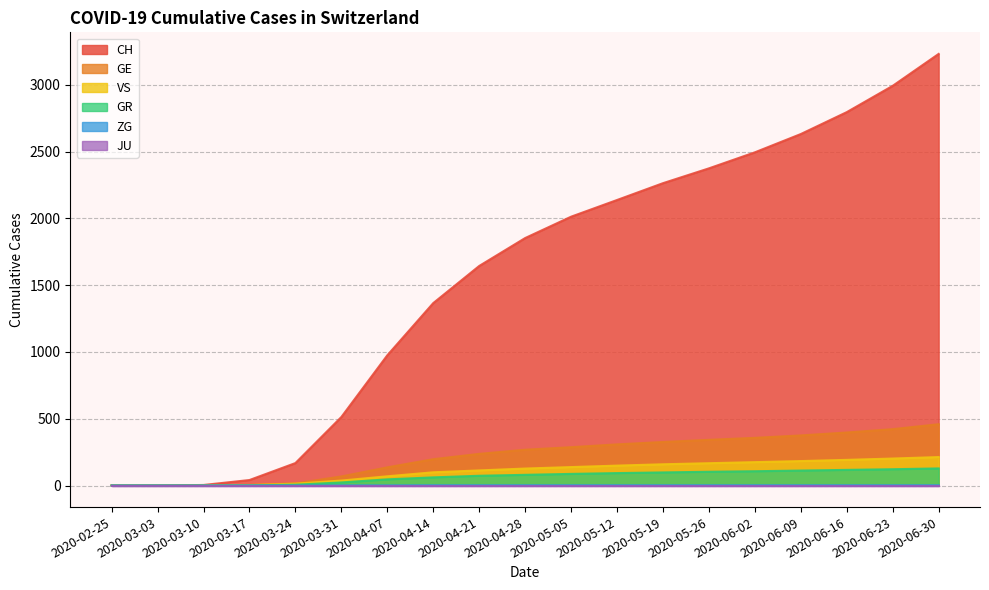

Which series has the largest total across all categories?

CH